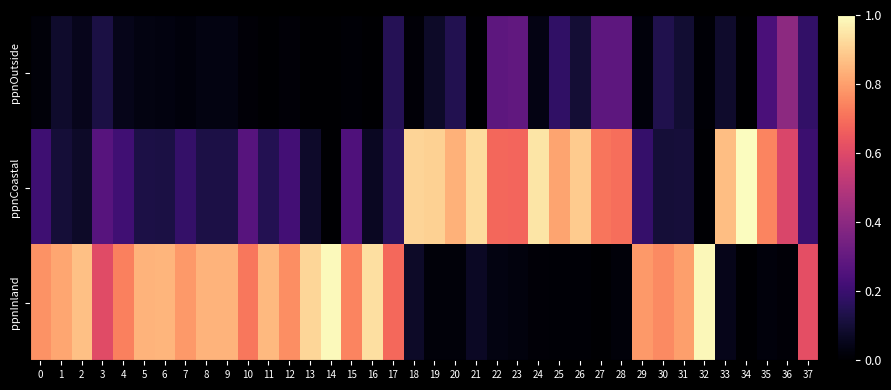

Which series has the largest total across all categories?

ppnInland